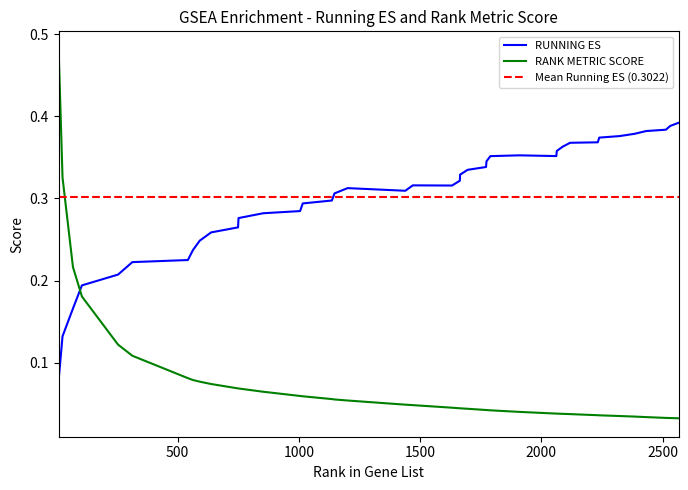

Reading left to right, extract all data points from this chart.

RANK METRIC SCORE: 9=0.5	25=0.3	68=0.2	105=0.2	254=0.1	313=0.1	542=0.1	563=0.1	591=0.1	638=0.1	749=0.1	751=0.1	853=0.1	1005=0.1	1016=0.1	1136=0.1	1147=0.1	1201=0.1	1439=0.0	1470=0.0	1632=0.0	1664=0.0	1665=0.0	1696=0.0	1772=0.0	1774=0.0	1790=0.0	1910=0.0	2062=0.0	2064=0.0	2088=0.0	2119=0.0	2233=0.0	2239=0.0	2323=0.0	2385=0.0	2433=0.0	2514=0.0	2532=0.0	2566=0.0
RUNNING ES: 9=0.1	25=0.1	68=0.2	105=0.2	254=0.2	313=0.2	542=0.2	563=0.2	591=0.2	638=0.3	749=0.3	751=0.3	853=0.3	1005=0.3	1016=0.3	1136=0.3	1147=0.3	1201=0.3	1439=0.3	1470=0.3	1632=0.3	1664=0.3	1665=0.3	1696=0.3	1772=0.3	1774=0.3	1790=0.4	1910=0.4	2062=0.4	2064=0.4	2088=0.4	2119=0.4	2233=0.4	2239=0.4	2323=0.4	2385=0.4	2433=0.4	2514=0.4	2532=0.4	2566=0.4